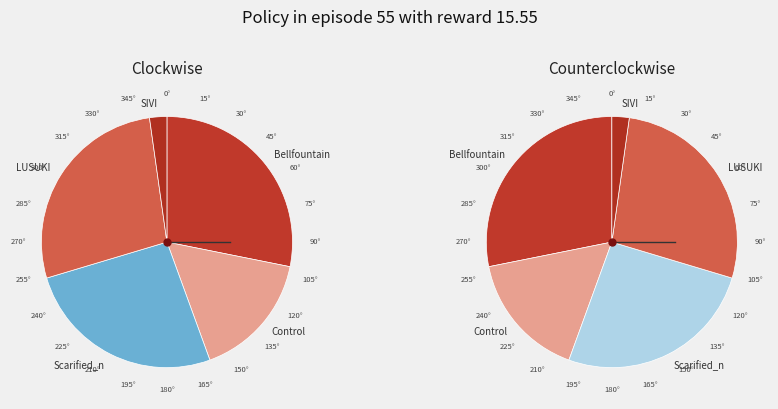

Do Control and SIVI together represent more than half of the pie?

No